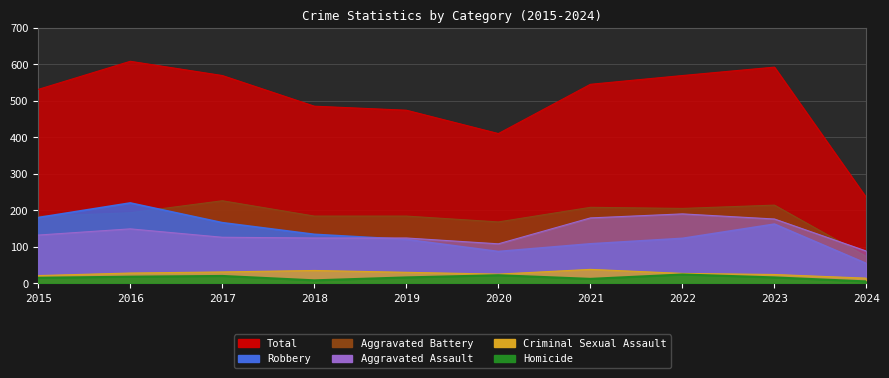

True or false: Total has a value of 569 at 2022.

True